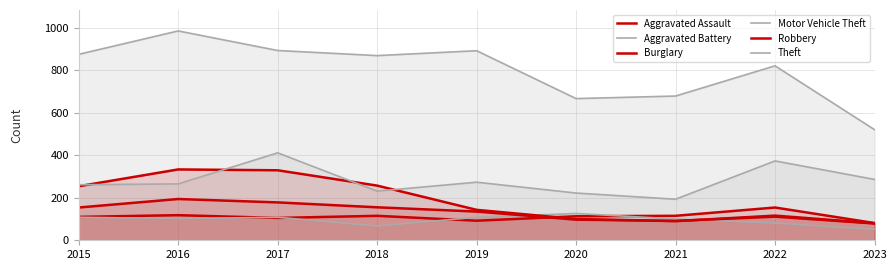

What is the value of the Burglary point at the 3rd from the left?

329